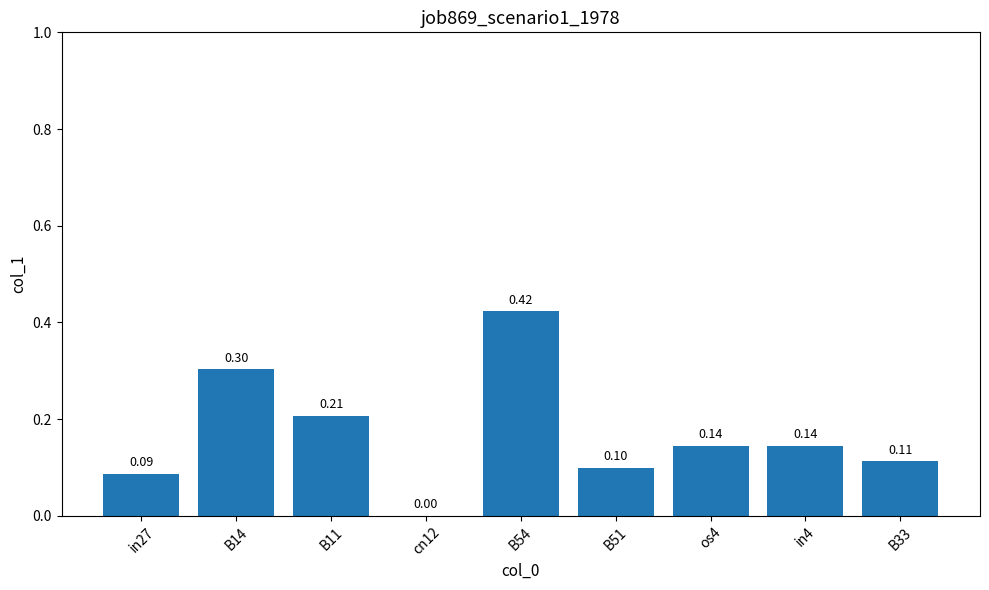

What is the sum of all values?

1.5